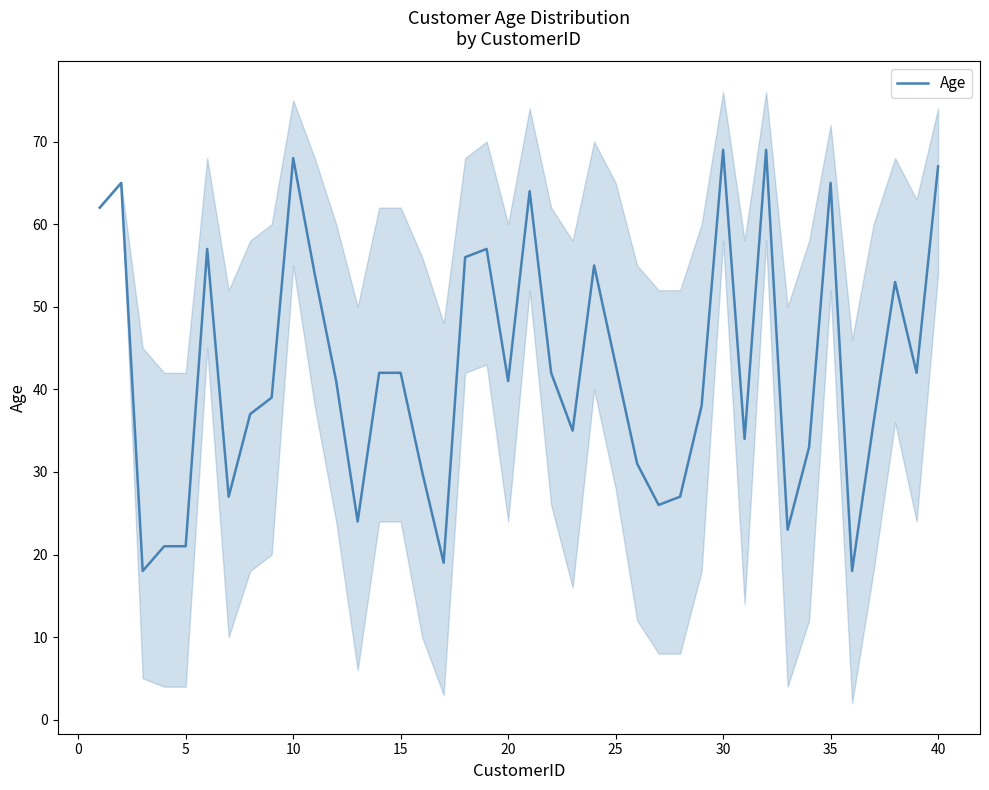

What is the highest value of the Age series?

69